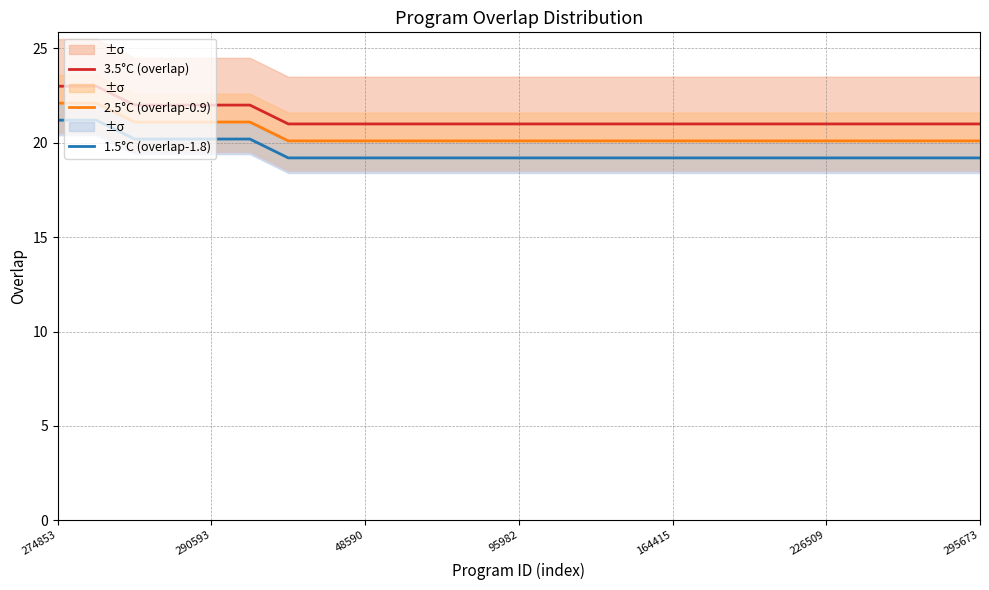

Reading left to right, extract all data points from this chart.

3.5°C (overlap): 23.0	23.0	22.0	22.0	22.0	22.0	21.0	21.0	21.0	21.0	21.0	21.0	21.0	21.0	21.0	21.0	21.0	21.0	21.0	21.0	21.0	21.0	21.0	21.0	21.0
2.5°C (overlap-0.9): 22.1	22.1	21.1	21.1	21.1	21.1	20.1	20.1	20.1	20.1	20.1	20.1	20.1	20.1	20.1	20.1	20.1	20.1	20.1	20.1	20.1	20.1	20.1	20.1	20.1
1.5°C (overlap-1.8): 21.2	21.2	20.2	20.2	20.2	20.2	19.2	19.2	19.2	19.2	19.2	19.2	19.2	19.2	19.2	19.2	19.2	19.2	19.2	19.2	19.2	19.2	19.2	19.2	19.2